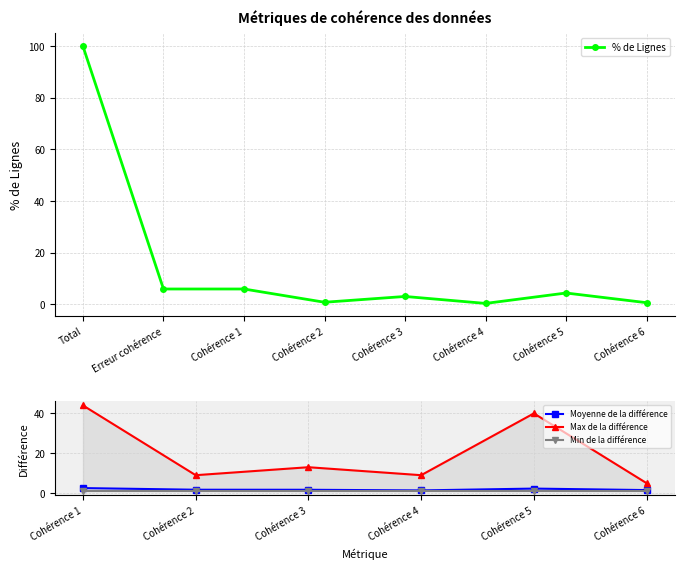

True or false: % de Lignes has more than 0 interior local peaks.

True